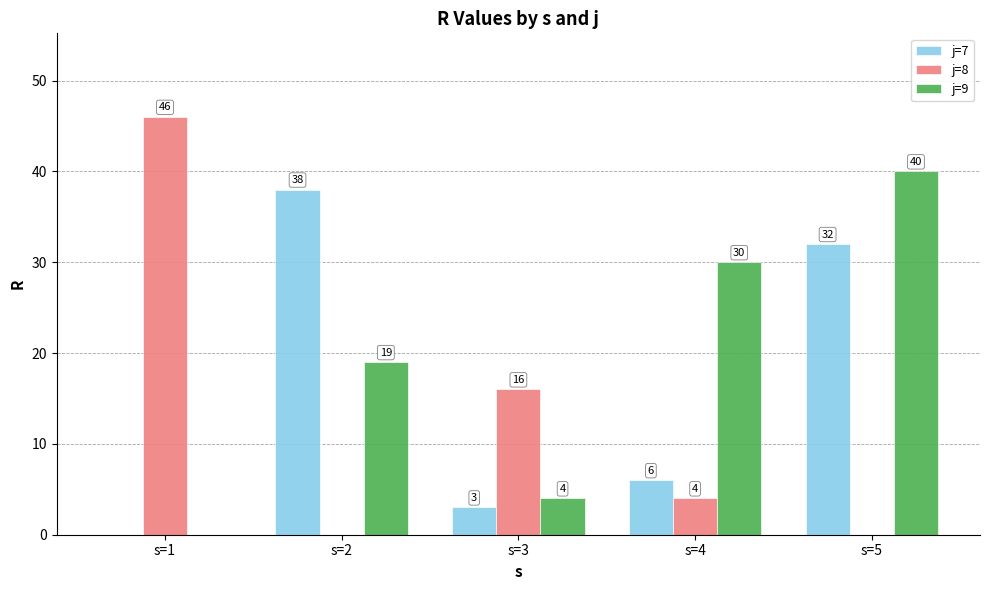

What is the spread (max minus min) of values at s=2?

38